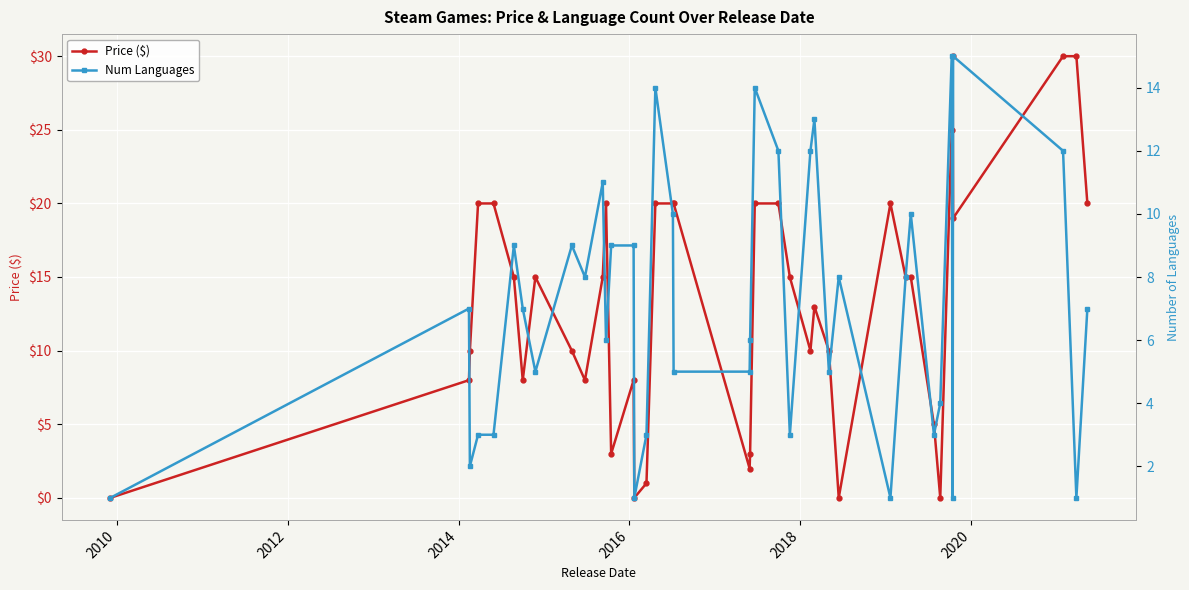

At how many categories does at least one series exceed 6?

32